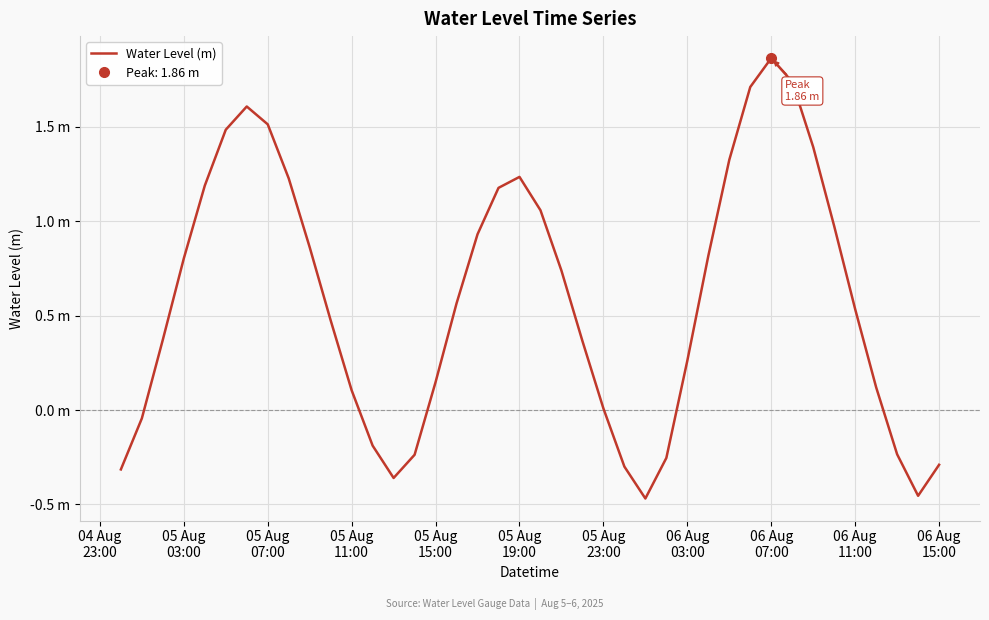

What is the difference between the maximum and minimum values?

2.3